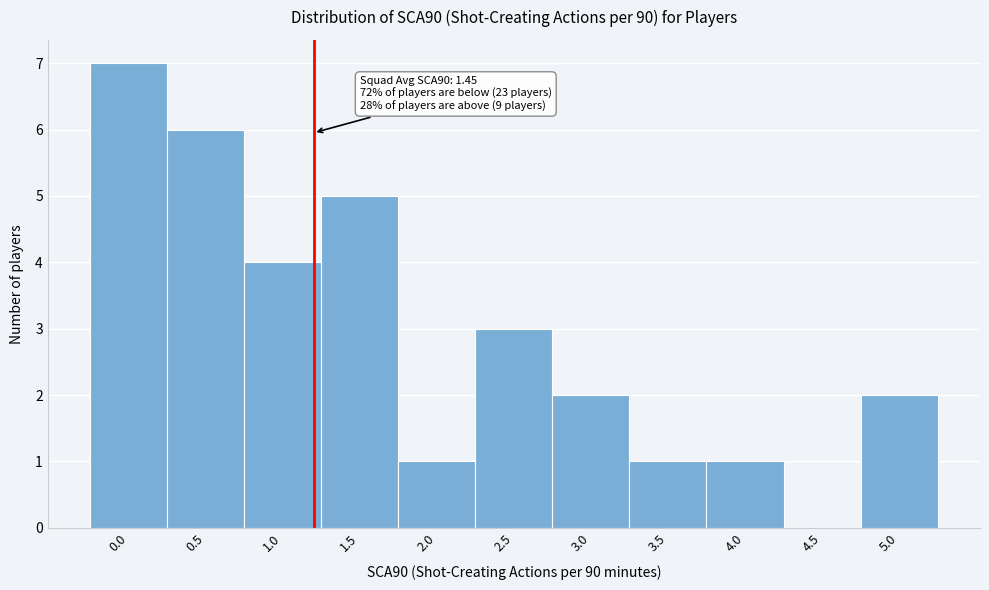

Reading right to left, list all the values displayed in this chart.

5.0=2	4.5=0	4.0=1	3.5=1	3.0=2	2.5=3	2.0=1	1.5=5	1.0=4	0.5=6	0.0=7